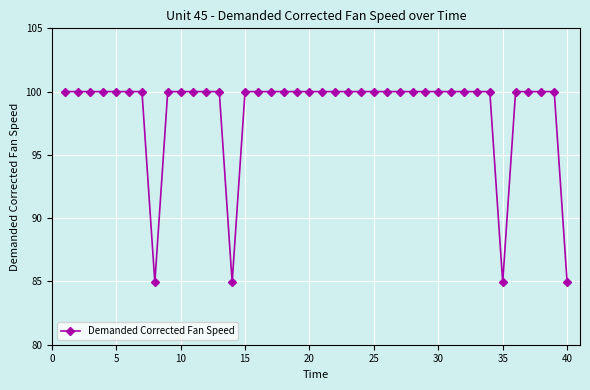

How many data points does each series have?

40